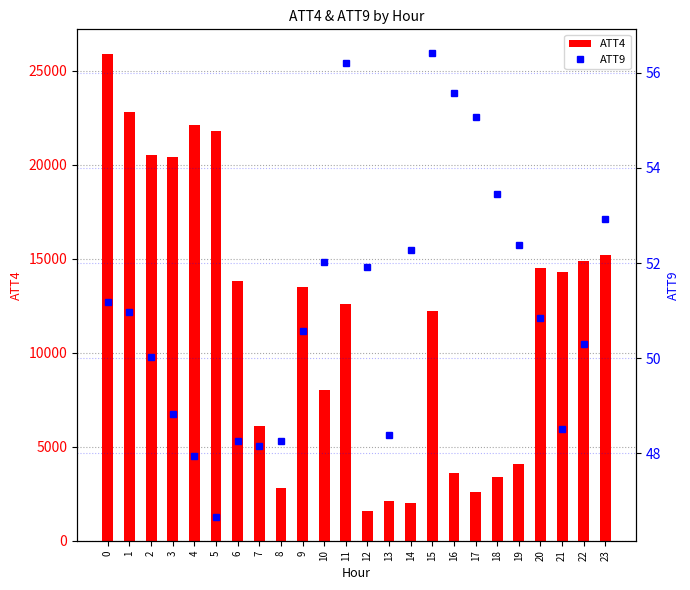

What value does the ATT4 series have at 6?

13800